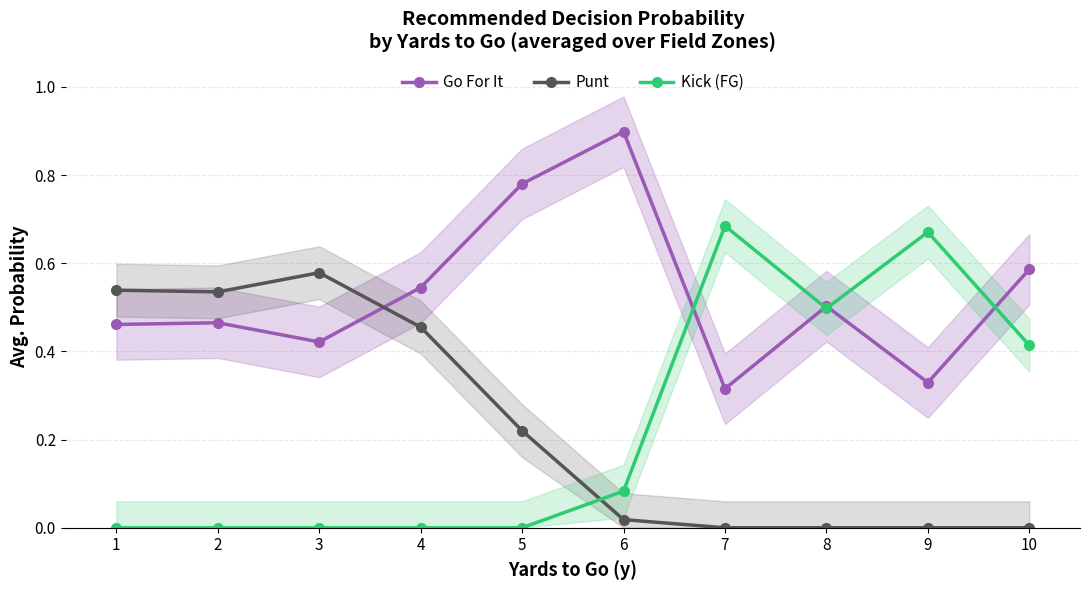

Which series has the largest range (max minus min)?

Kick (FG)